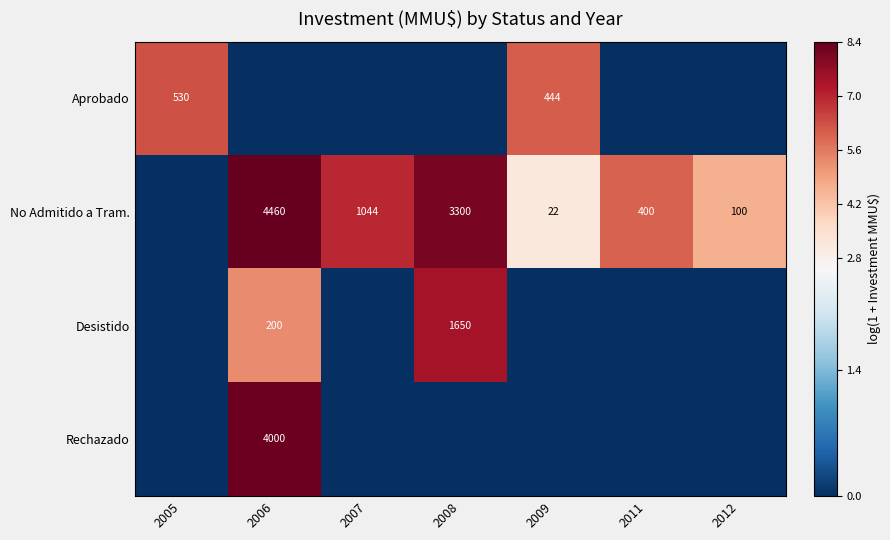

What is the sum of the No Admitido a Tram. values at 2012 and 2008?

3400